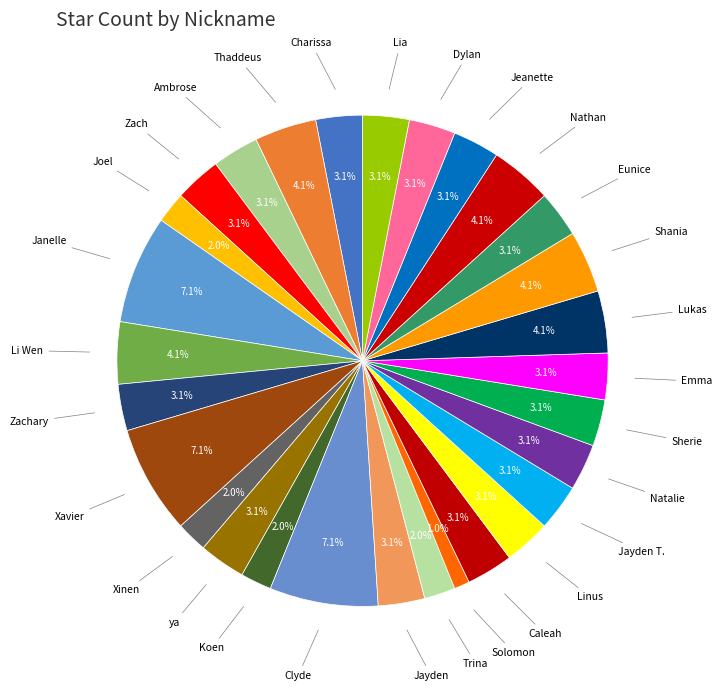

Does Linus represent more than half of the total?

No